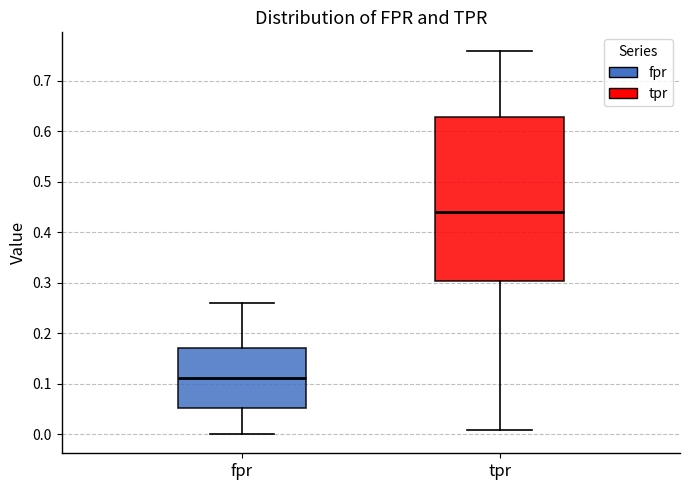

Reading left to right, read every box against the y-axis: the position of its median line, the range the box covers, and the ends of its whiskers. The values are not printed on the chart, so give them approximately, as read against the axis.

fpr: median 0.11, box 0.05 to 0.17, whiskers 0.00 to 0.26
tpr: median 0.44, box 0.30 to 0.63, whiskers 0.01 to 0.76